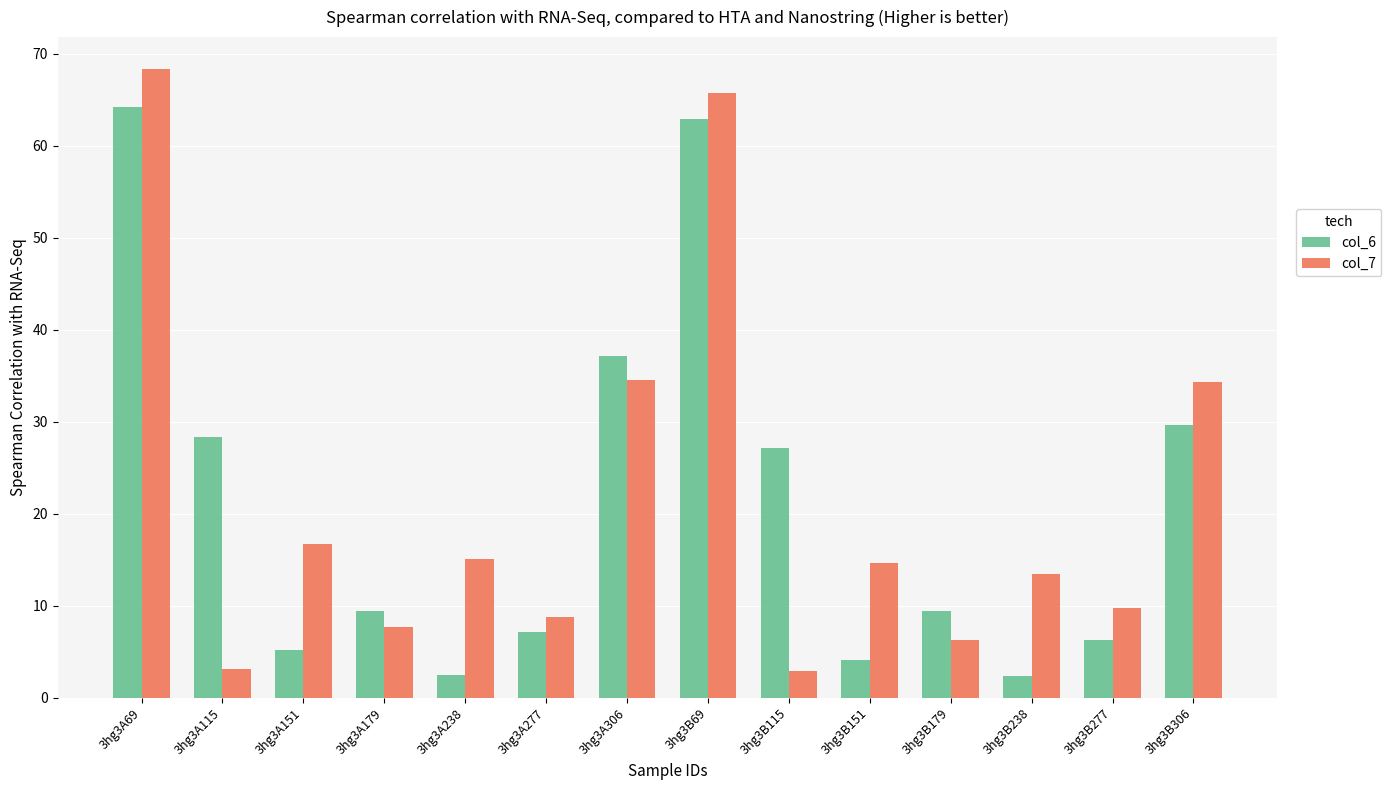

What are all the series names shown in the legend?

col_6, col_7